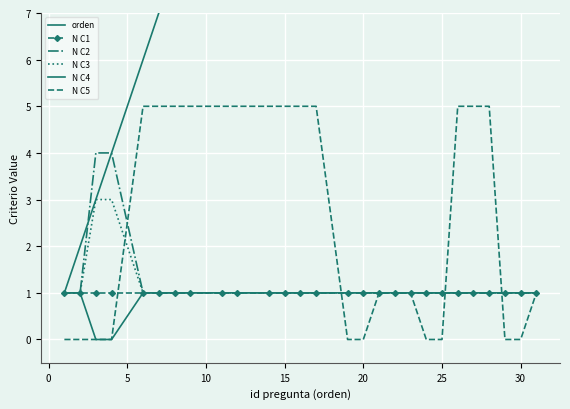

What are all the series names shown in the legend?

orden, N C1, N C2, N C3, N C4, N C5